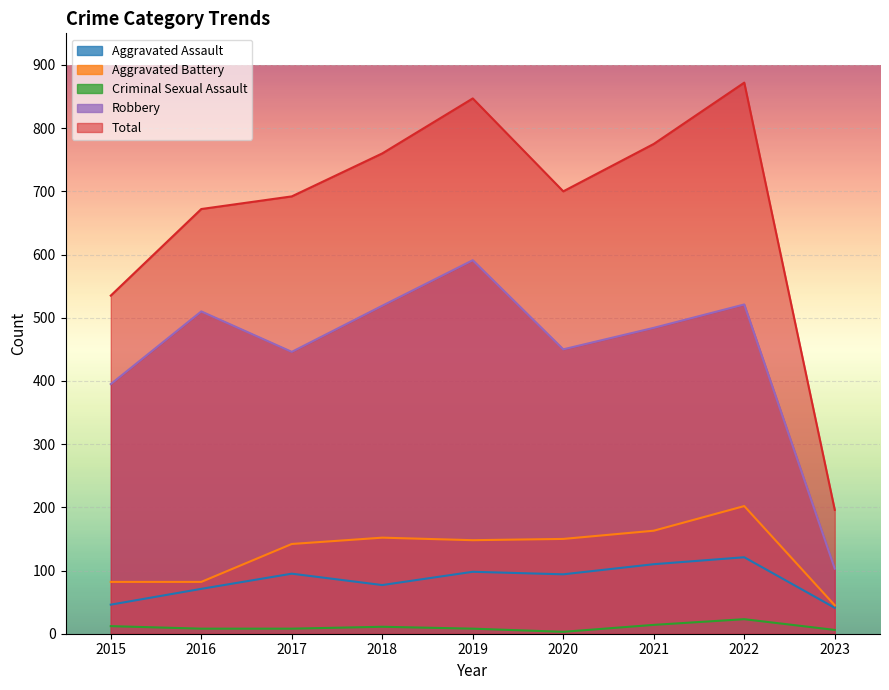

At which category is the sum across all series the highest?

2022